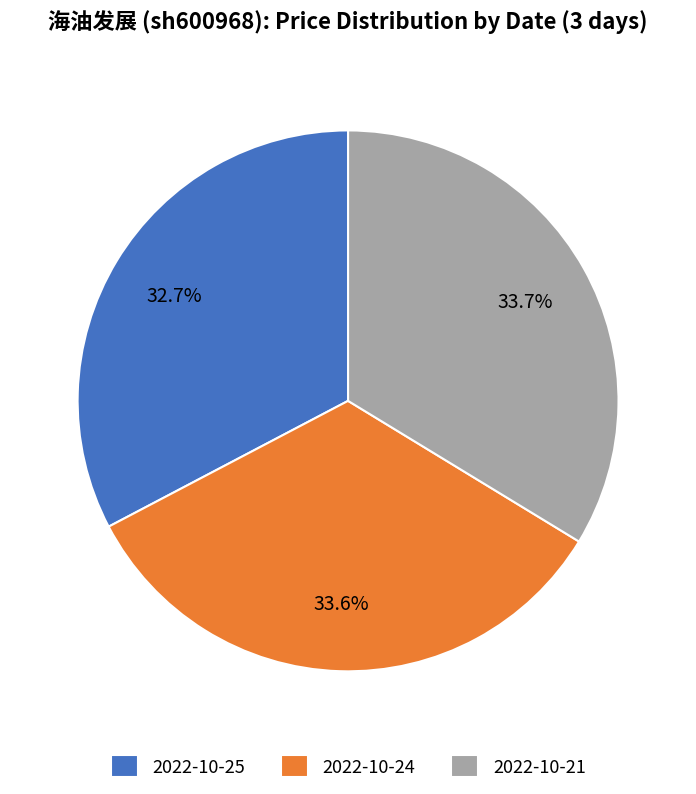

Is 2022-10-21 the majority of the pie?

No